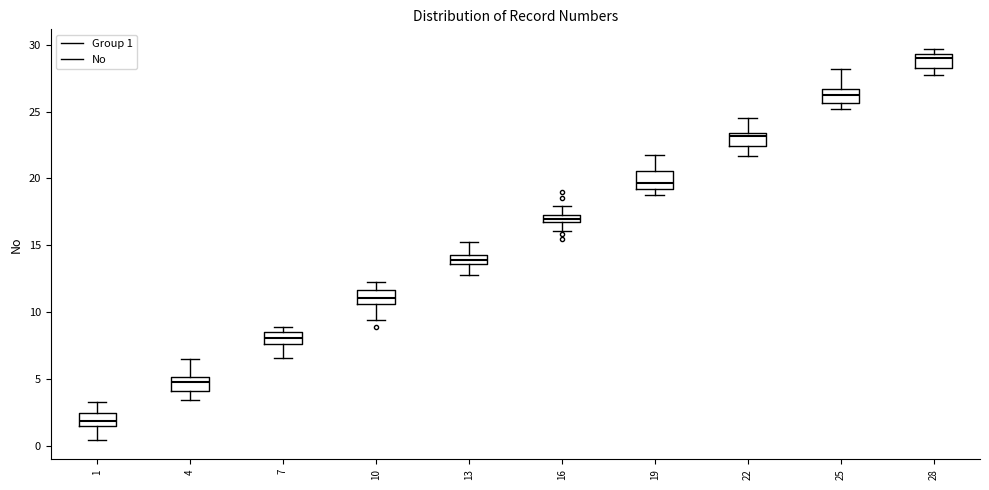

Where does the lower whisker of the box at x = 16 end on the y-axis? The values are not printed on the chart, so give them approximately, as read against the axis.

16.0